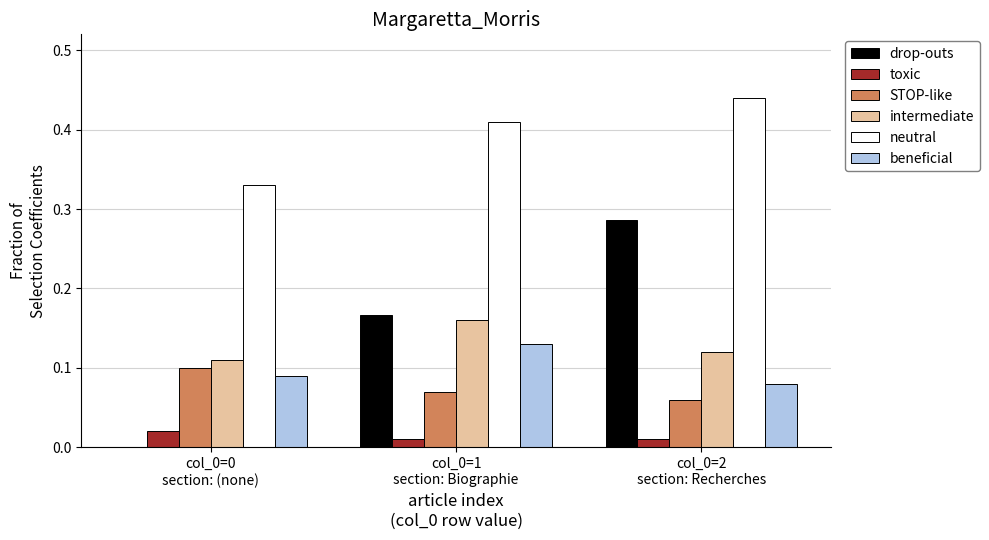

Are the bars horizontal?

No